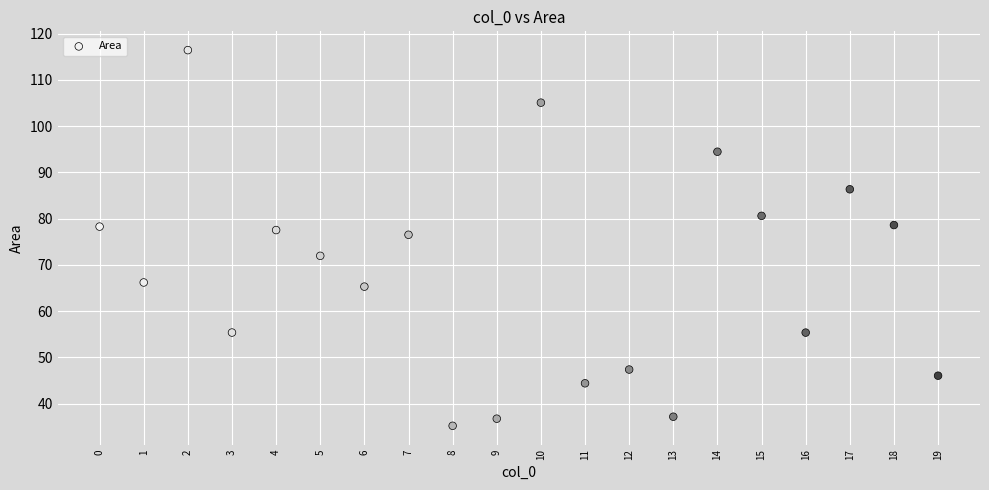

What is the range of Y values (max minus min)?

81.2